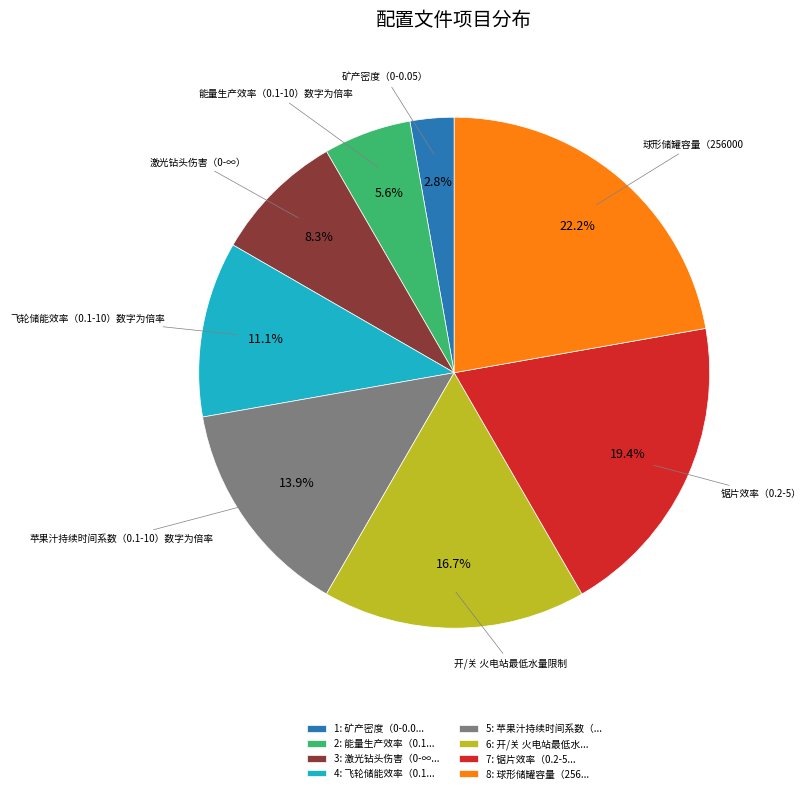

Rank the categories by value from lowest to highest.

1: 矿产密度（0-0.0..., 2: 能量生产效率（0.1..., 3: 激光钻头伤害（0-∞..., 4: 飞轮储能效率（0.1..., 5: 苹果汁持续时间系数（..., 6: 开/关 火电站最低水..., 7: 锯片效率（0.2-5..., 8: 球形储罐容量（256...